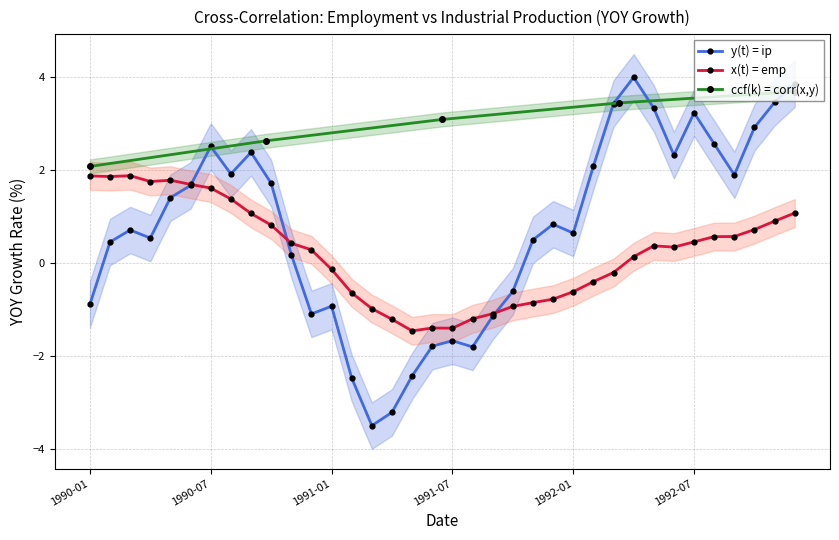

Does the chart display data point markers on the line(s)?

Yes